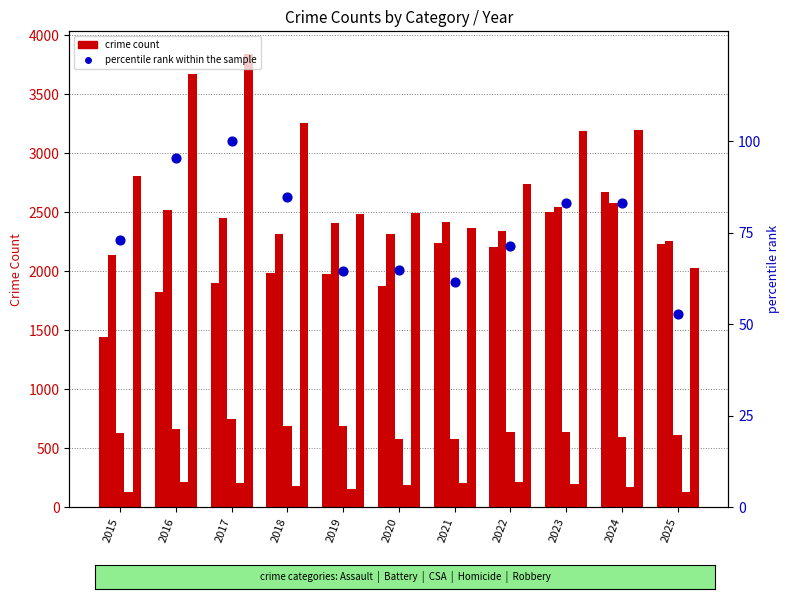

Which series has the largest Y range (max minus min)?

Robbery